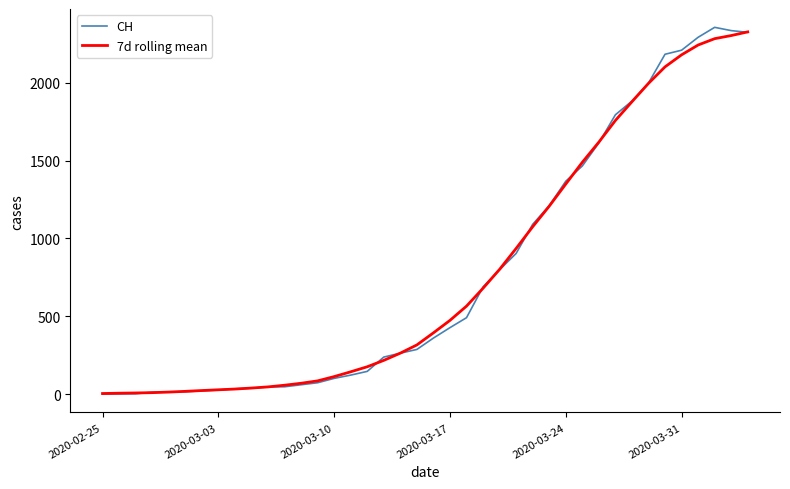

How many categories are shown in the chart?

40